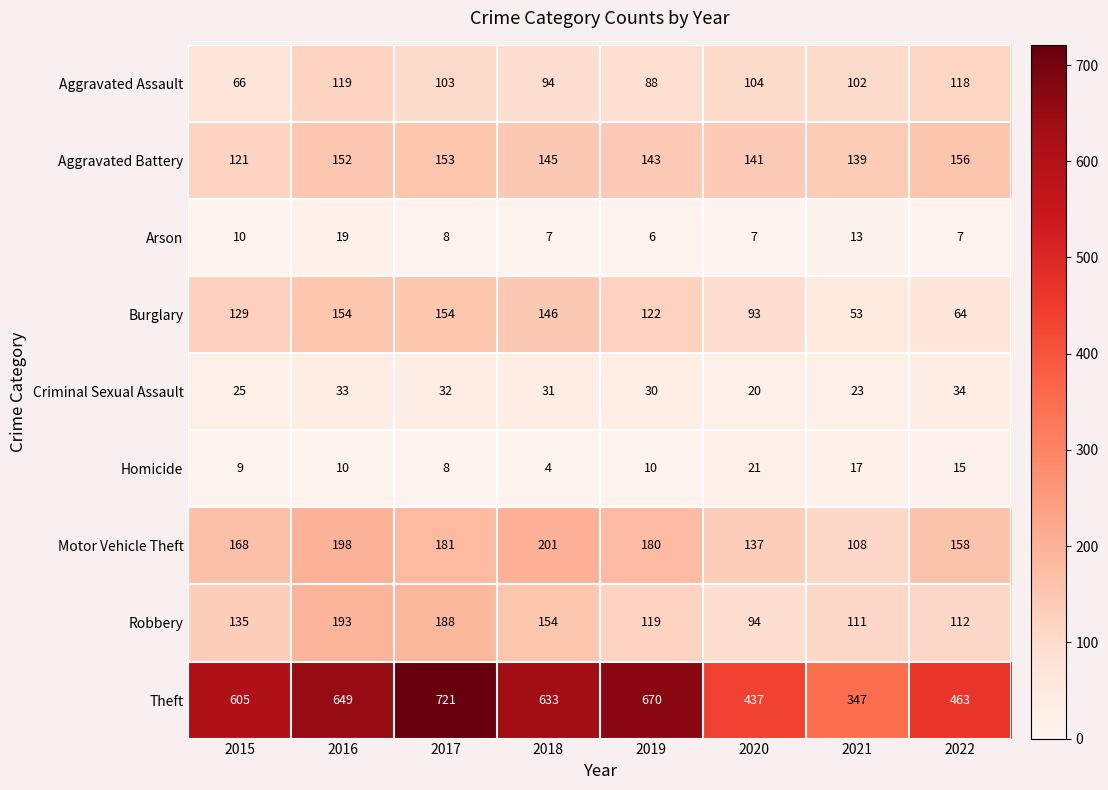

Which label corresponds to the largest value in the chart?

2017